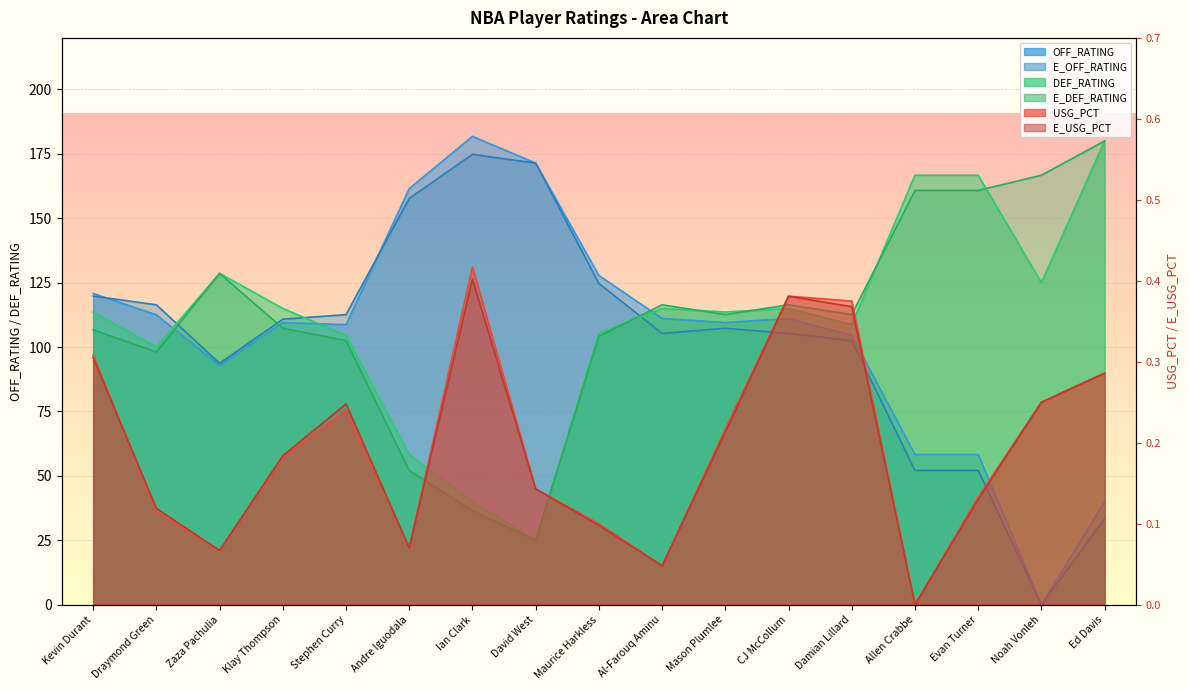

What is the label of the 13th point from the left?

Damian Lillard